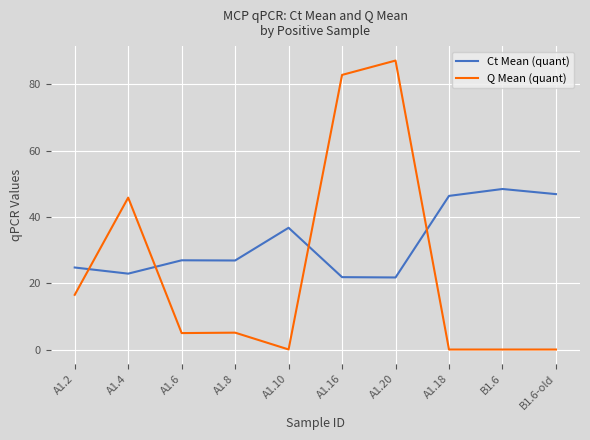

What is the highest value of the Ct Mean (quant) series?

48.4